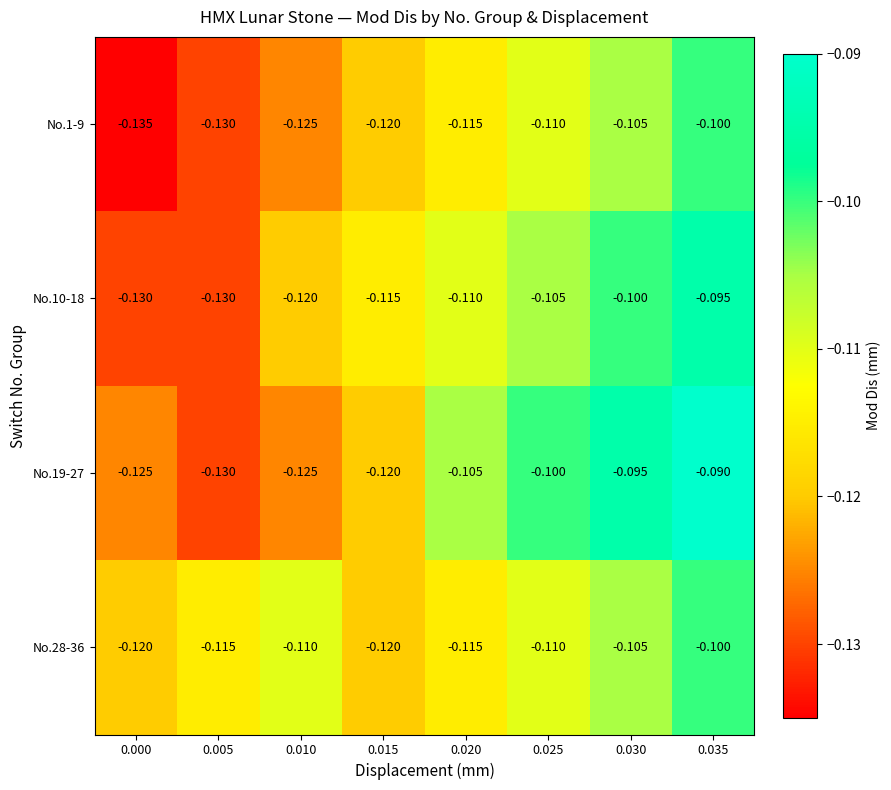

What is the minimum value shown in the chart?

-0.1